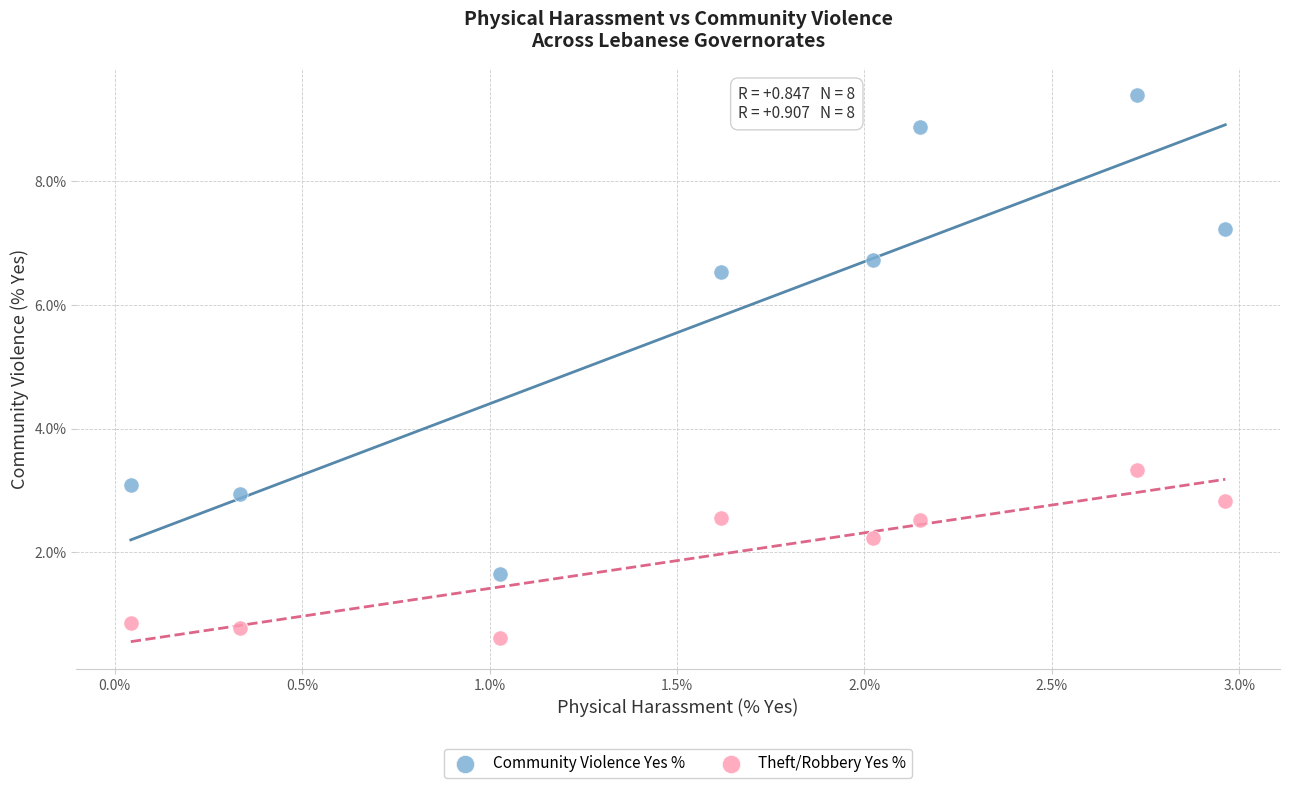

Which series contains the lowest Y value?

Theft/Robbery Yes %